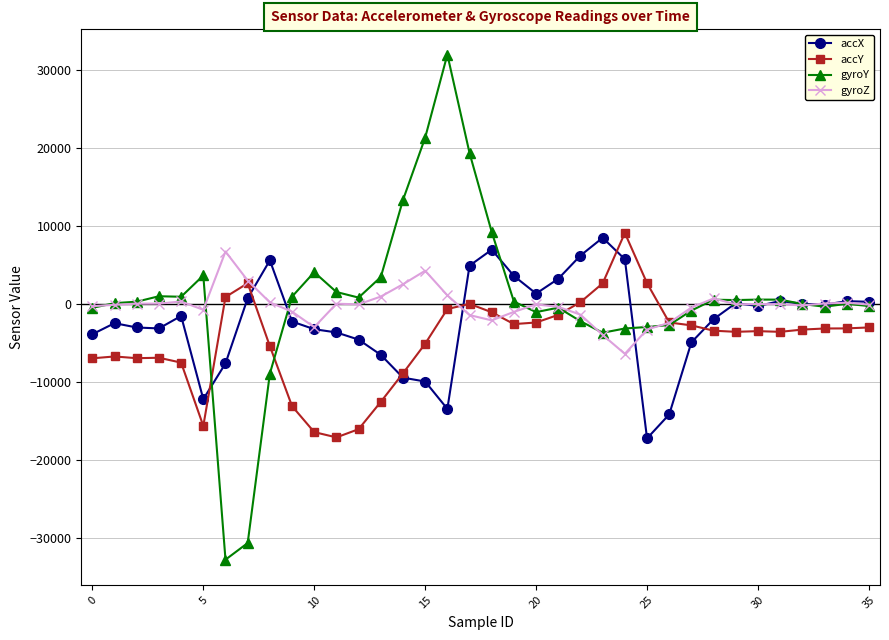

What is the maximum value for gyroY?

31942